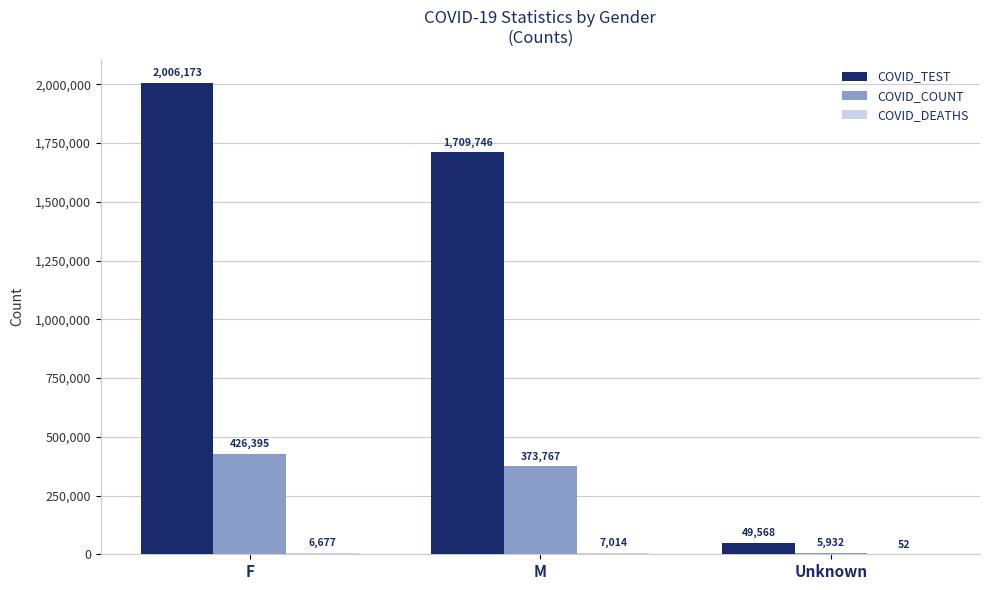

How many groups of bars are there?

3